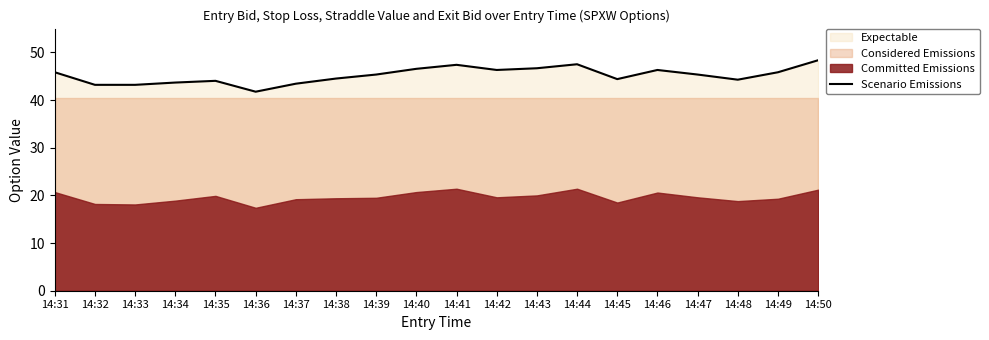

Count the number of values greater than 45.

11